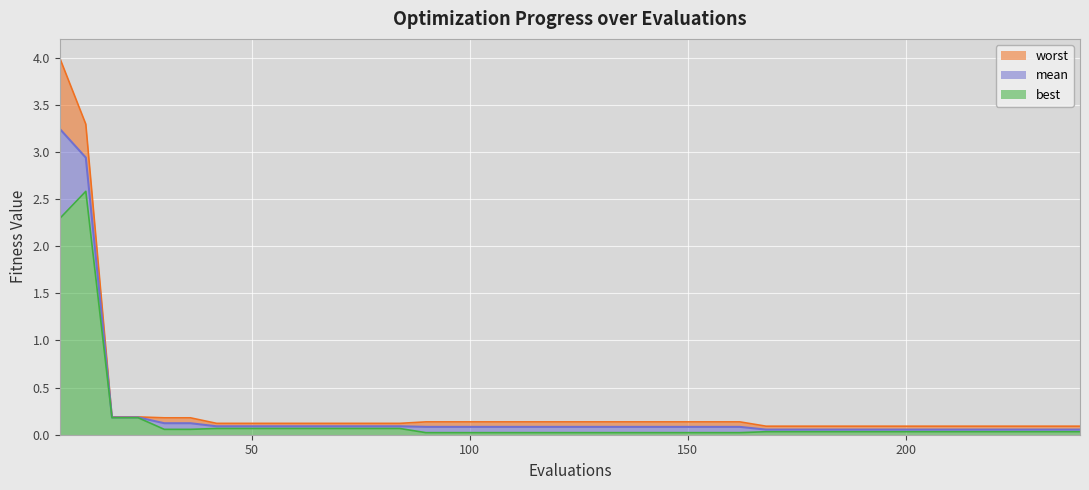

Reading left to right, what are all the values shown in this chart?

mean: 3.2	2.9	0.2	0.2	0.1	0.1	0.1	0.1	0.1	0.1	0.1	0.1	0.1	0.1	0.1	0.1	0.1	0.1	0.1	0.1	0.1	0.1	0.1	0.1	0.1	0.1	0.1	0.1	0.1	0.1	0.1	0.1	0.1	0.1	0.1	0.1	0.1	0.1	0.1	0.1
best: 2.3	2.6	0.2	0.2	0.1	0.1	0.1	0.1	0.1	0.1	0.1	0.1	0.1	0.1	0.0	0.0	0.0	0.0	0.0	0.0	0.0	0.0	0.0	0.0	0.0	0.0	0.0	0.0	0.0	0.0	0.0	0.0	0.0	0.0	0.0	0.0	0.0	0.0	0.0	0.0
worst: 4.0	3.3	0.2	0.2	0.2	0.2	0.1	0.1	0.1	0.1	0.1	0.1	0.1	0.1	0.1	0.1	0.1	0.1	0.1	0.1	0.1	0.1	0.1	0.1	0.1	0.1	0.1	0.1	0.1	0.1	0.1	0.1	0.1	0.1	0.1	0.1	0.1	0.1	0.1	0.1